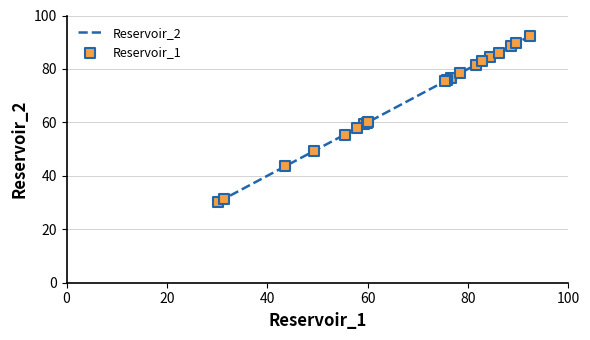

What is the smallest value displayed?

30.3